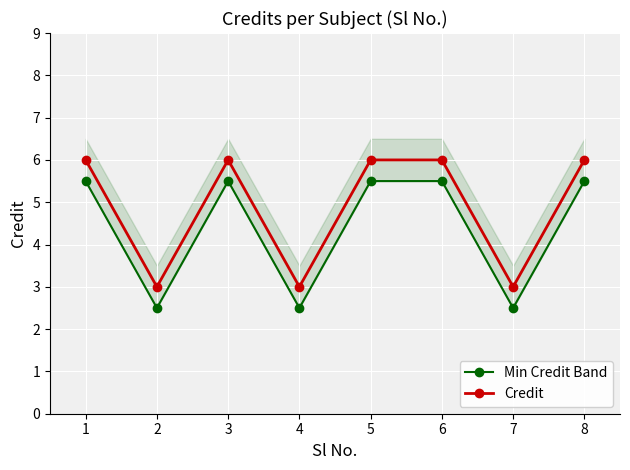

Which series has the largest total across all categories?

Credit